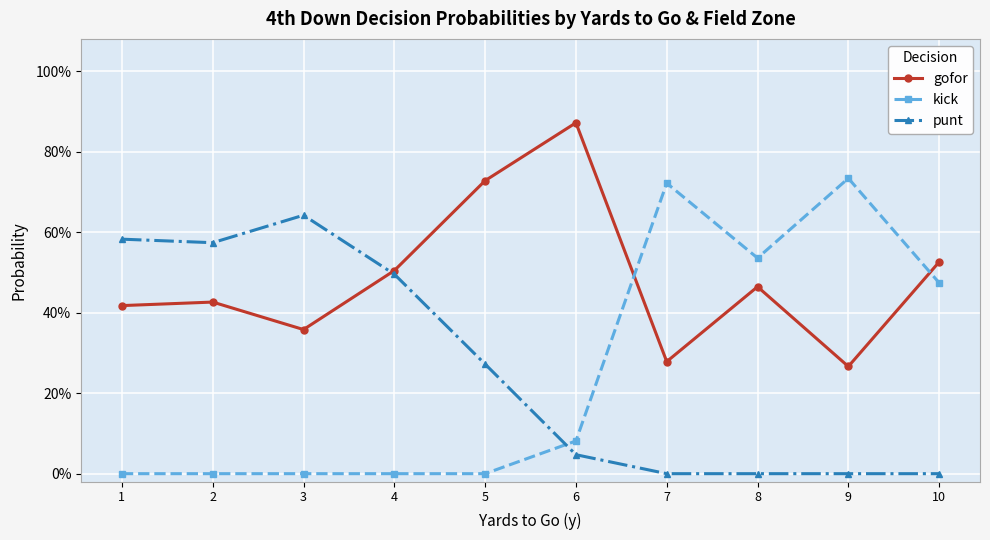

True or false: punt has a value of 0.0 at 9.

True